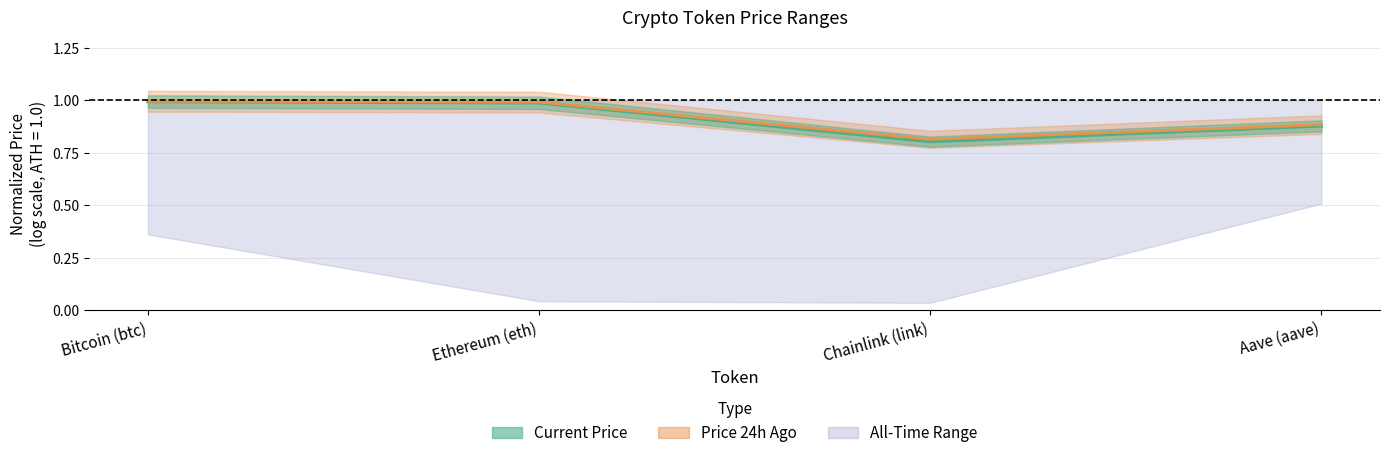

Where is Current Price (norm) nearest to the value 0?

Chainlink (link)